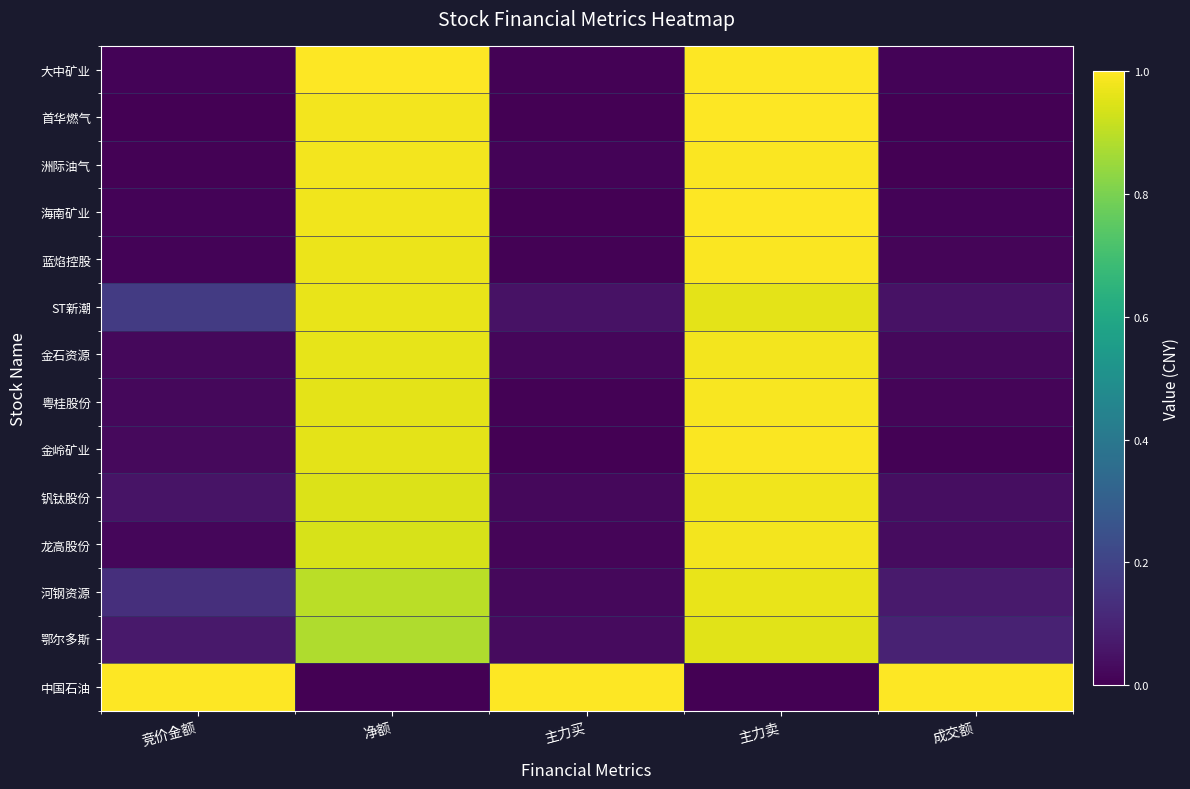

Reading left to right, extract all data points from this chart.

大中矿业: 竞价金额=0.0	净额=1.0	主力买=0.0	主力卖=1.0	成交额=0.0
首华燃气: 竞价金额=0.0	净额=1.0	主力买=0.0	主力卖=1.0	成交额=0.0
洲际油气: 竞价金额=0.0	净额=1.0	主力买=0.0	主力卖=1.0	成交额=0.0
海南矿业: 竞价金额=0.0	净额=1.0	主力买=0.0	主力卖=1.0	成交额=0.0
蓝焰控股: 竞价金额=0.0	净额=1.0	主力买=0.0	主力卖=1.0	成交额=0.0
ST新潮: 竞价金额=0.2	净额=1.0	主力买=0.1	主力卖=1.0	成交额=0.0
金石资源: 竞价金额=0.0	净额=1.0	主力买=0.0	主力卖=1.0	成交额=0.0
粤桂股份: 竞价金额=0.0	净额=1.0	主力买=0.0	主力卖=1.0	成交额=0.0
金岭矿业: 竞价金额=0.0	净额=1.0	主力买=0.0	主力卖=1.0	成交额=0.0
钒钛股份: 竞价金额=0.1	净额=0.9	主力买=0.0	主力卖=1.0	成交额=0.0
龙高股份: 竞价金额=0.0	净额=0.9	主力买=0.0	主力卖=1.0	成交额=0.0
河钢资源: 竞价金额=0.1	净额=0.9	主力买=0.0	主力卖=1.0	成交额=0.1
鄂尔多斯: 竞价金额=0.1	净额=0.9	主力买=0.0	主力卖=1.0	成交额=0.1
中国石油: 竞价金额=1.0	净额=0.0	主力买=1.0	主力卖=0.0	成交额=1.0